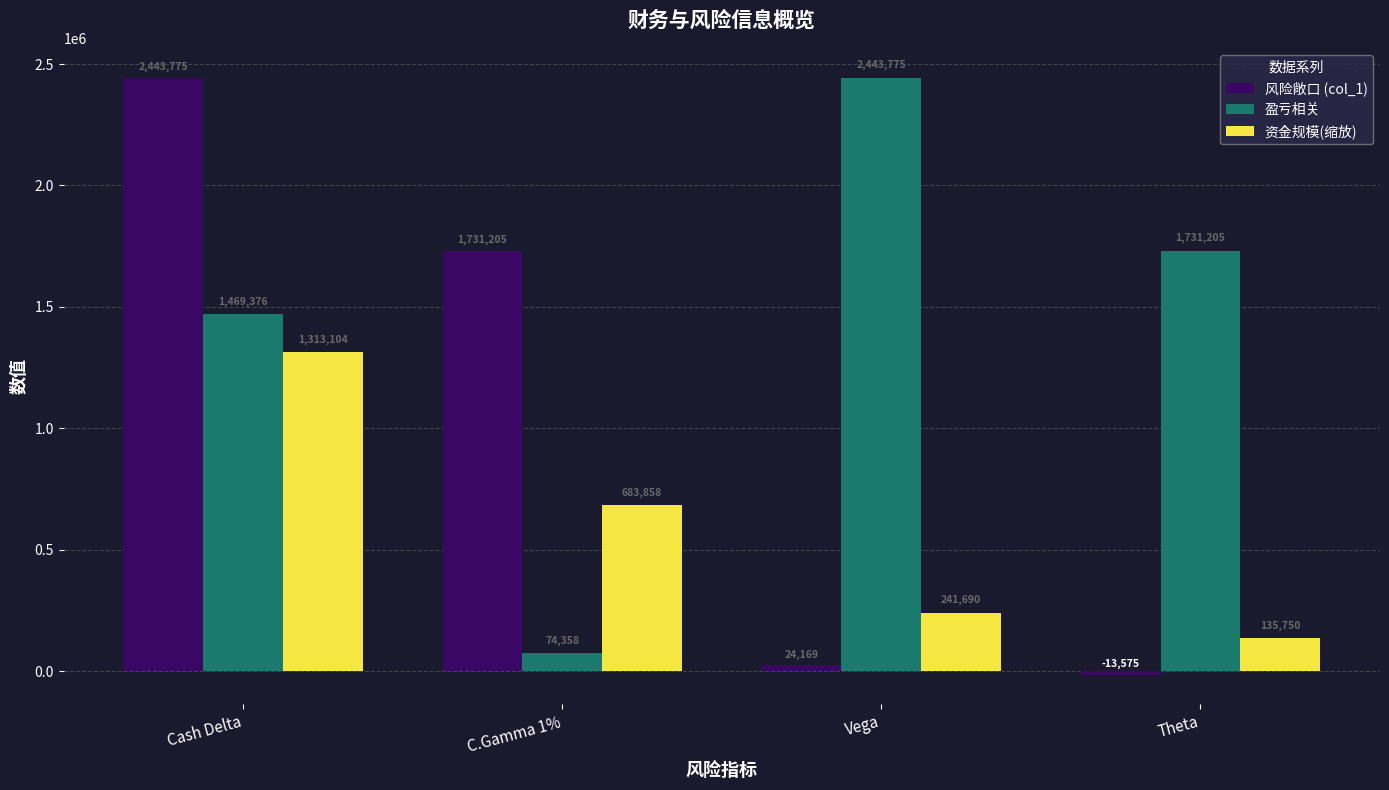

Where is 资金规模(缩放) nearest to the value 724426?

C.Gamma 1%